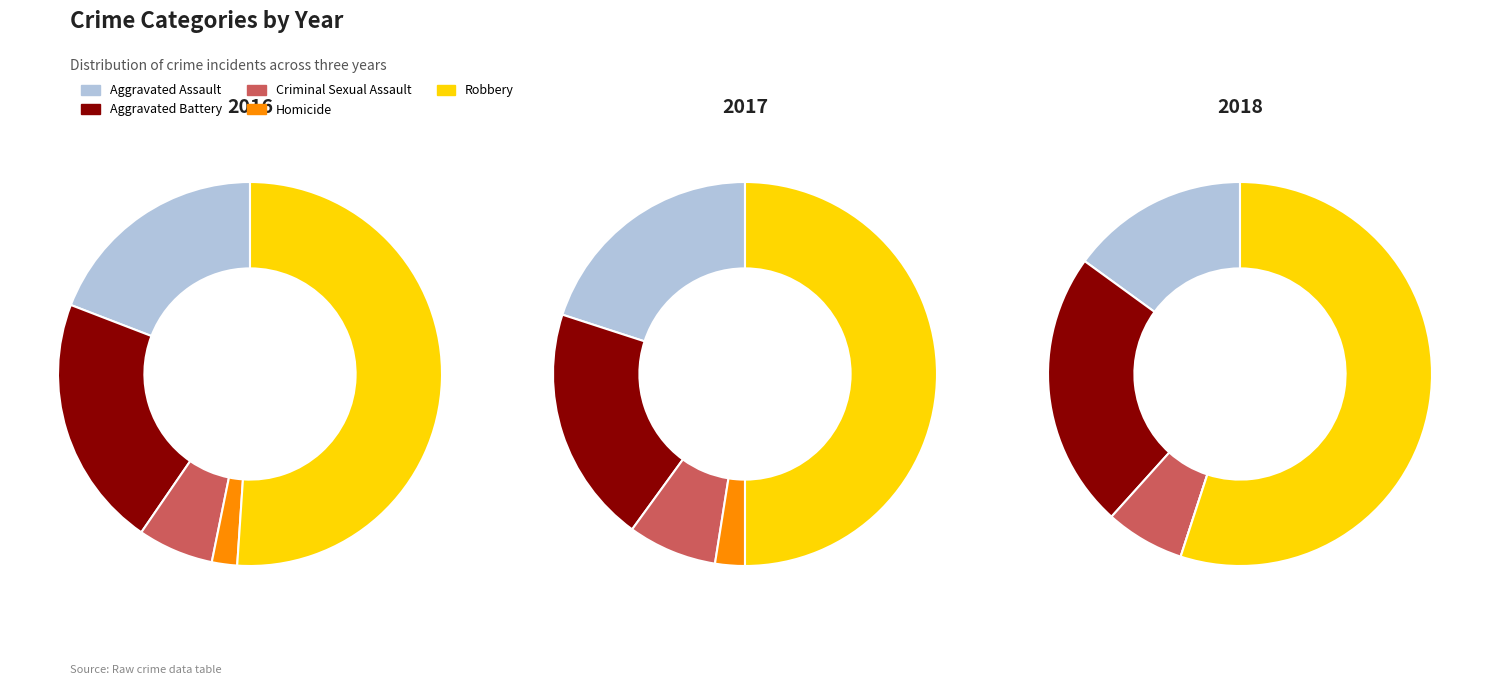

How much of the chart is everything except Criminal Sexual Assault?

93.6%